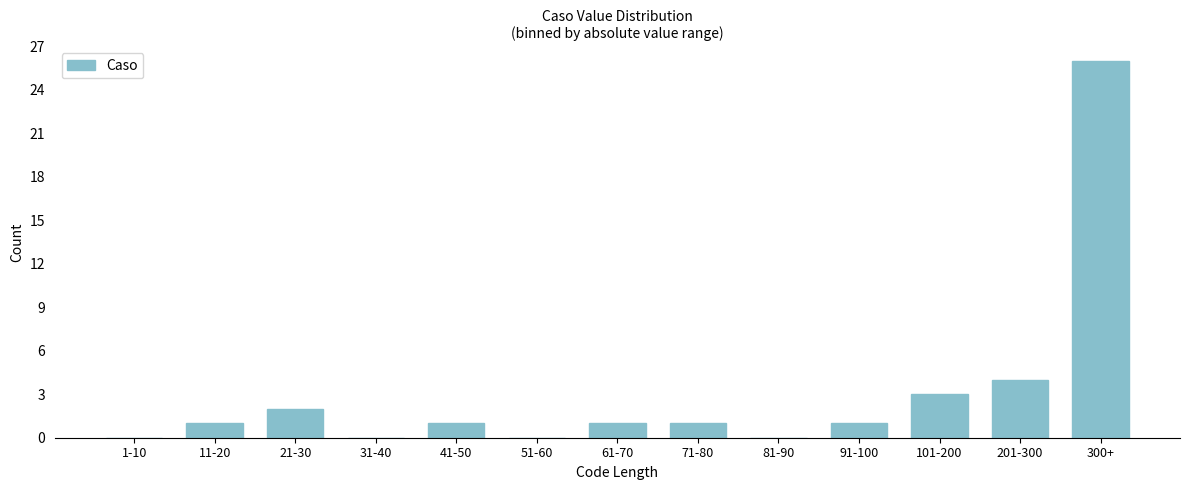

Reading left to right, list all the values displayed in this chart.

1-10=0	11-20=1	21-30=2	31-40=0	41-50=1	51-60=0	61-70=1	71-80=1	81-90=0	91-100=1	101-200=3	201-300=4	300+=26